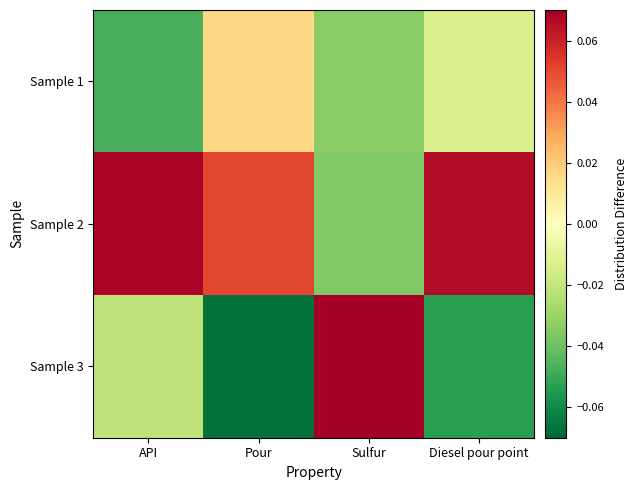

At which category is the sum across all series the highest?

API